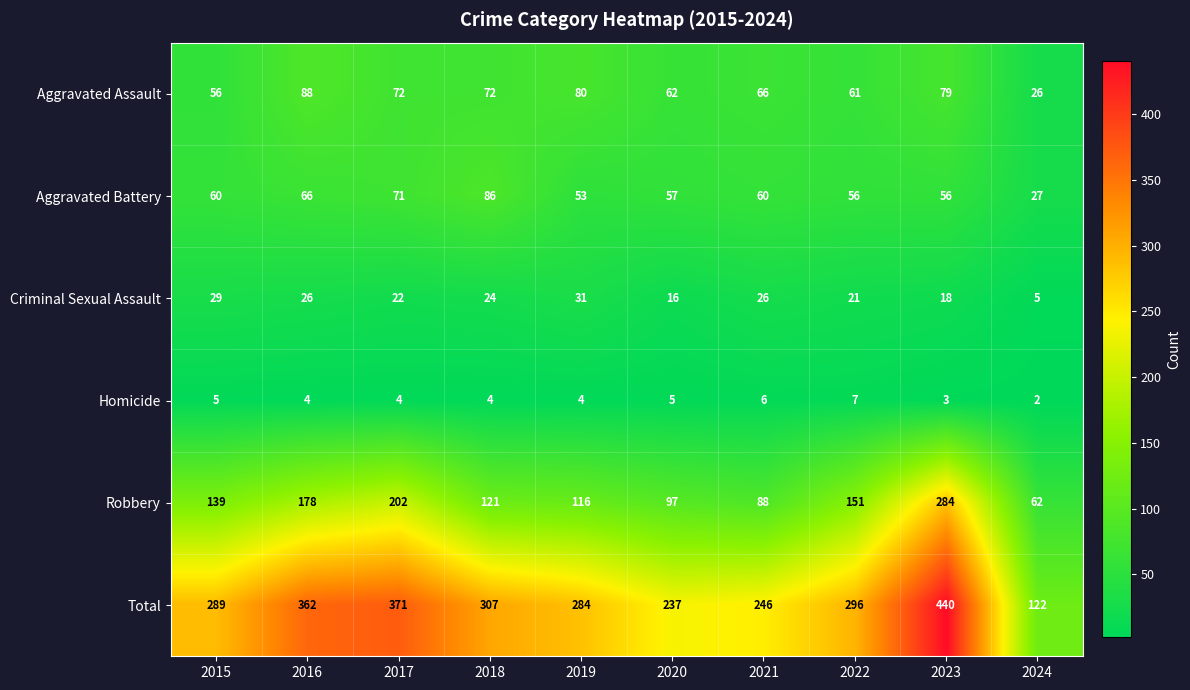

What is the approximate value of Robbery at 2023, to the nearest 5?

285